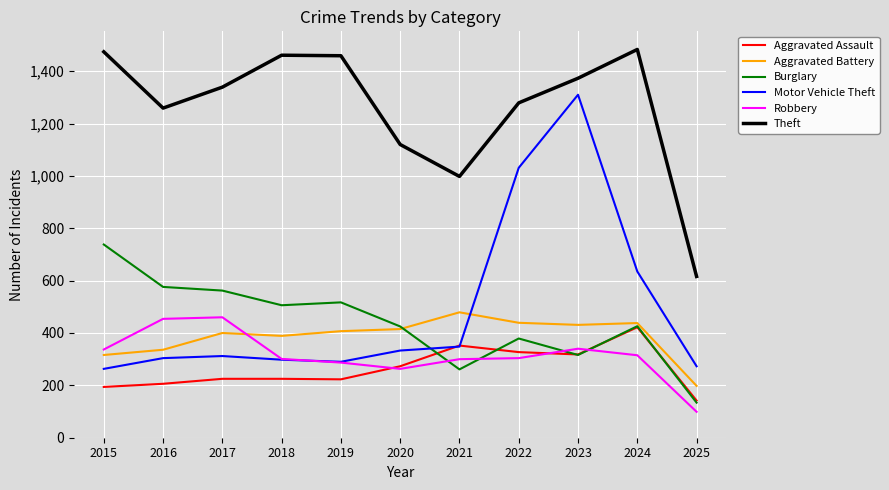

What is the minimum value shown in the chart?

99